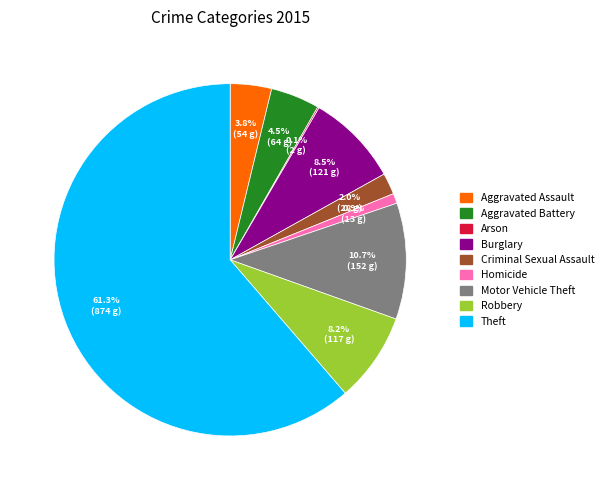

Is there a majority slice in this chart?

Yes